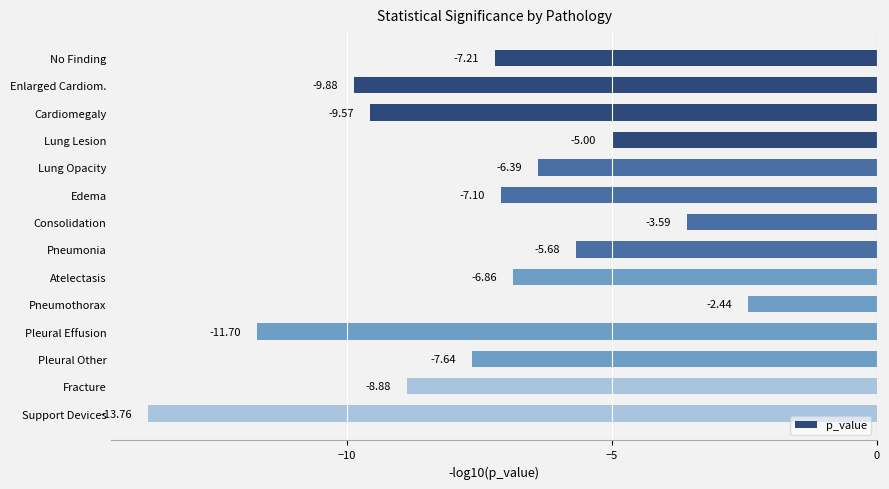

What is the label of the 7th bar from the top?

Consolidation